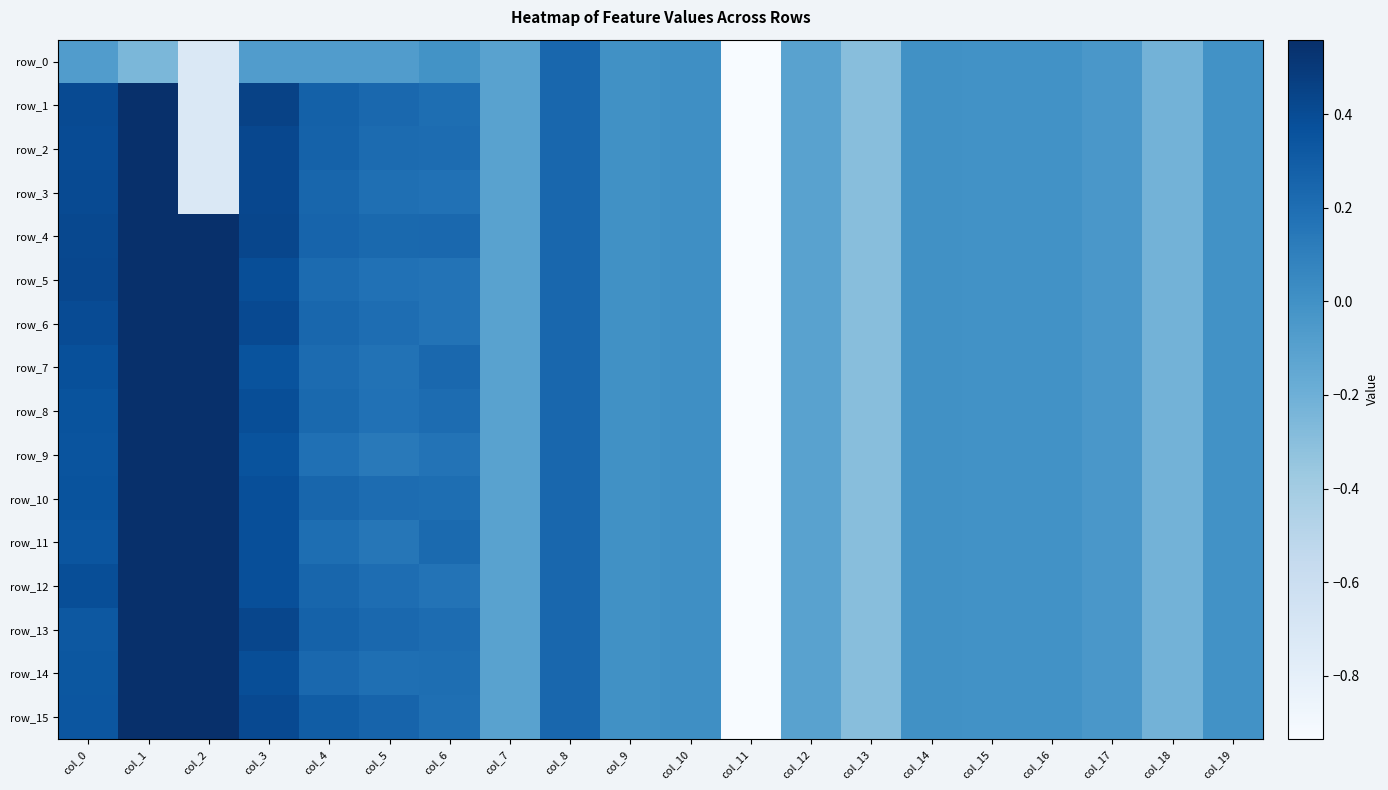

What is the difference between the maximum and minimum values in the row_4 series?

6.1